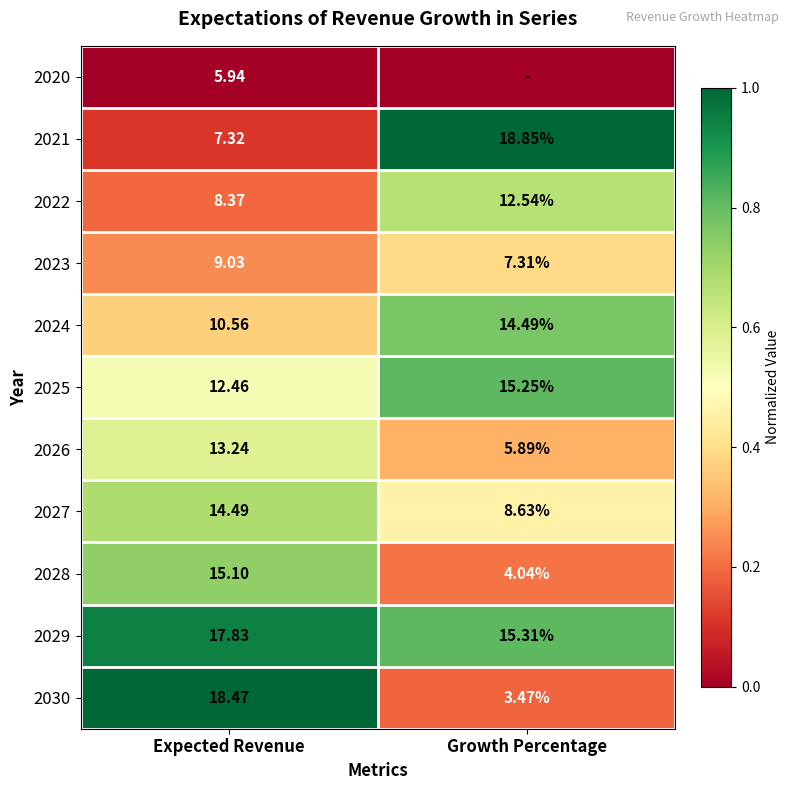

Where does the 2026 series first go above 13?

Expected Revenue